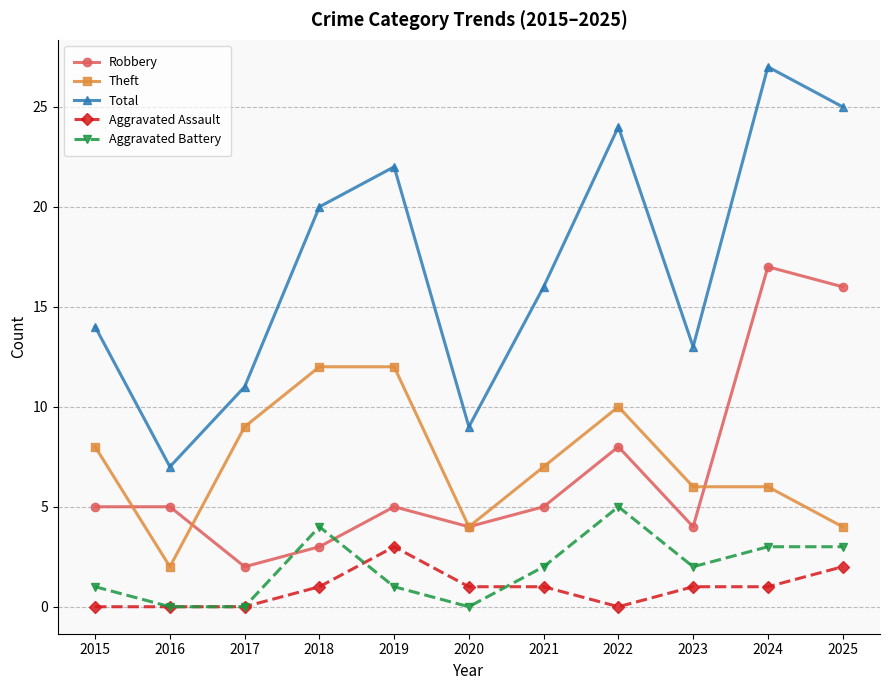

At which label does Robbery reach its minimum?

2017